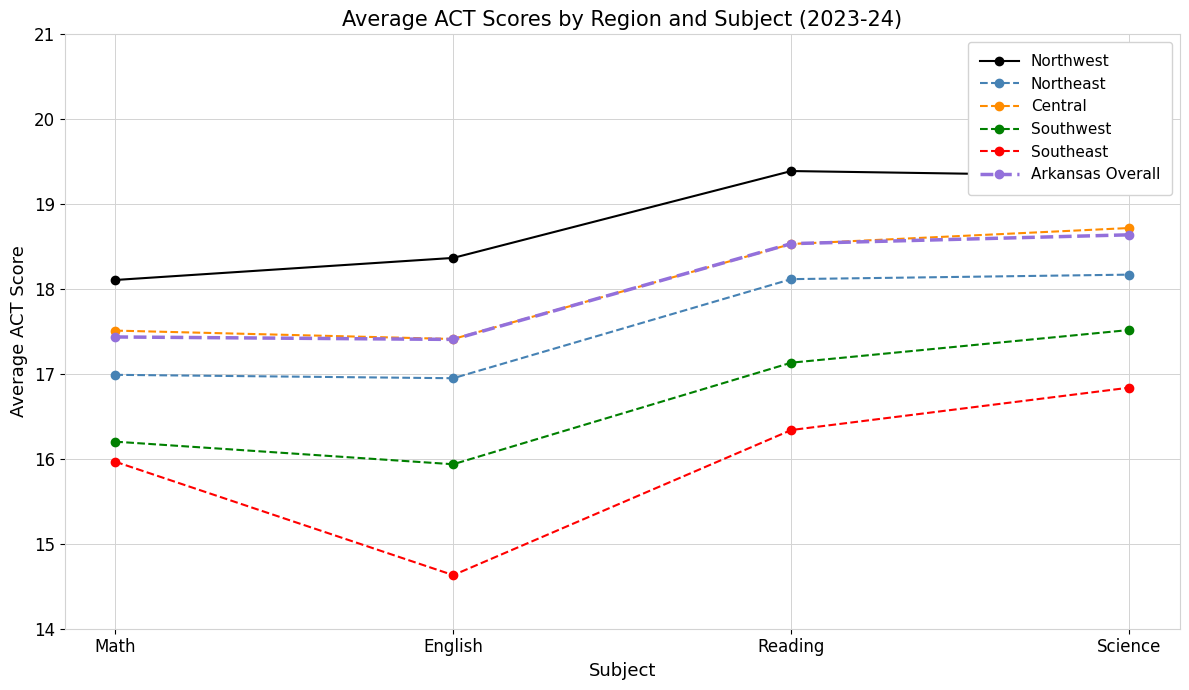

The Central series shows 17.5 at Math. True or false?

True